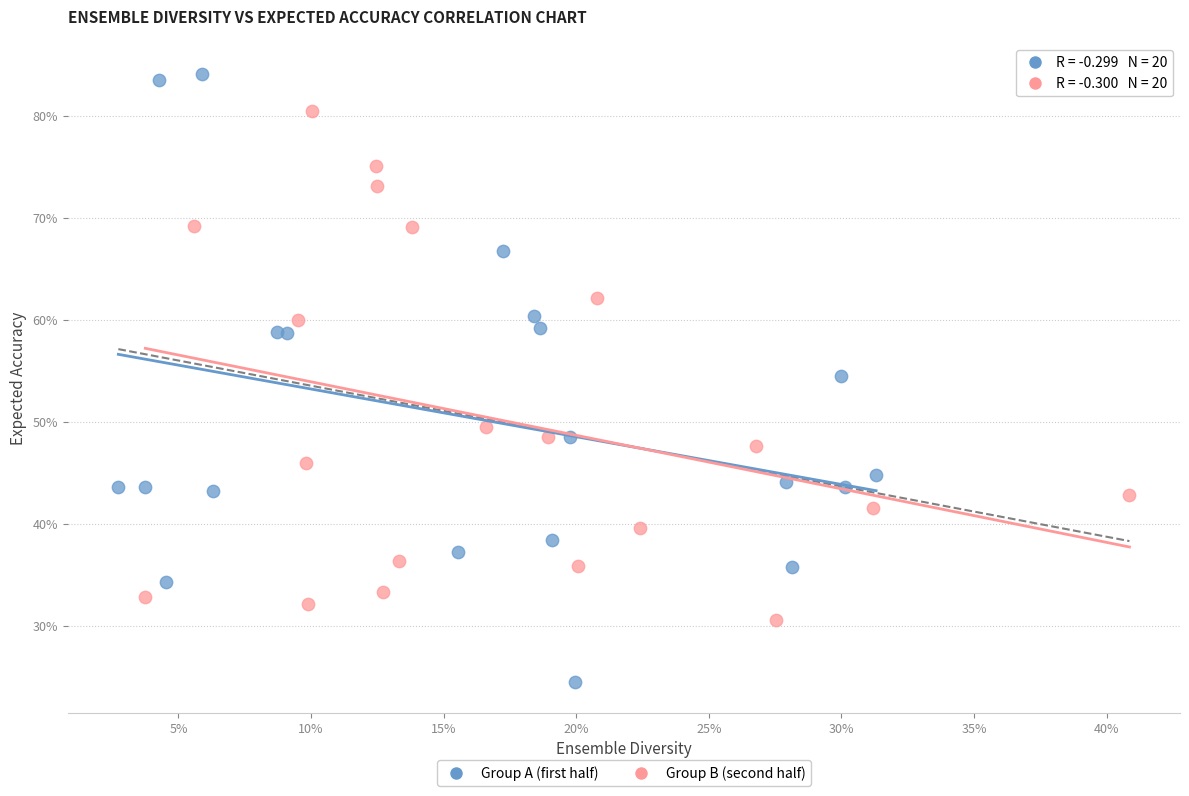

Which series has the largest Y range (max minus min)?

Group A (first half)